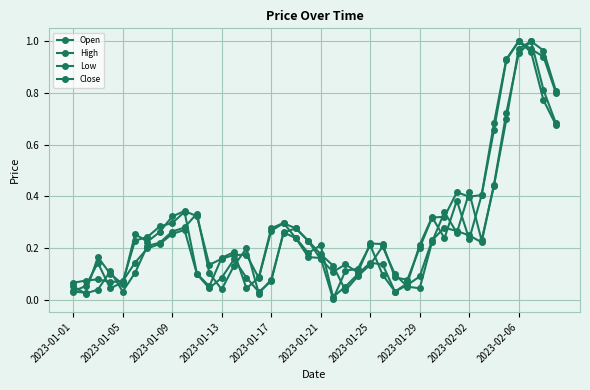

Reading right to left, what are all the values shown in this chart?

Open: 0.8	1.0	1.0	1.0	0.7	0.4	0.2	0.4	0.3	0.3	0.2	0.0	0.1	0.1	0.2	0.1	0.1	0.0	0.1	0.2	0.2	0.3	0.3	0.1	0.0	0.2	0.1	0.0	0.1	0.3	0.3	0.3	0.2	0.2	0.1	0.0	0.1	0.0	0.0	0.1
High: 0.8	0.9	1.0	1.0	0.9	0.7	0.4	0.4	0.4	0.3	0.3	0.2	0.1	0.1	0.2	0.2	0.1	0.1	0.1	0.2	0.2	0.3	0.3	0.3	0.1	0.2	0.2	0.2	0.1	0.3	0.3	0.3	0.3	0.2	0.3	0.1	0.1	0.2	0.0	0.0
Low: 0.7	0.8	1.0	1.0	0.7	0.4	0.2	0.2	0.3	0.3	0.2	0.1	0.1	0.0	0.1	0.1	0.1	0.1	0.0	0.2	0.2	0.2	0.3	0.1	0.0	0.1	0.2	0.1	0.0	0.1	0.3	0.3	0.2	0.2	0.1	0.1	0.1	0.1	0.1	0.1
Close: 0.7	0.8	1.0	1.0	0.9	0.7	0.4	0.2	0.4	0.2	0.3	0.2	0.1	0.0	0.1	0.2	0.1	0.1	0.0	0.2	0.2	0.2	0.3	0.3	0.1	0.0	0.2	0.2	0.1	0.1	0.3	0.3	0.3	0.2	0.2	0.1	0.0	0.1	0.1	0.0